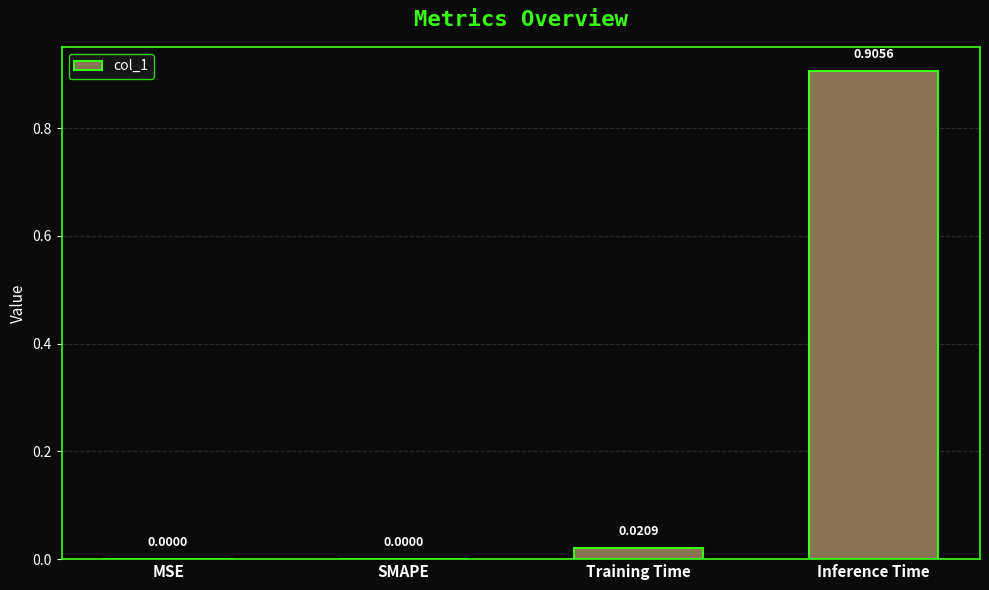

What is the change in value from MSE to Inference Time?

+0.9